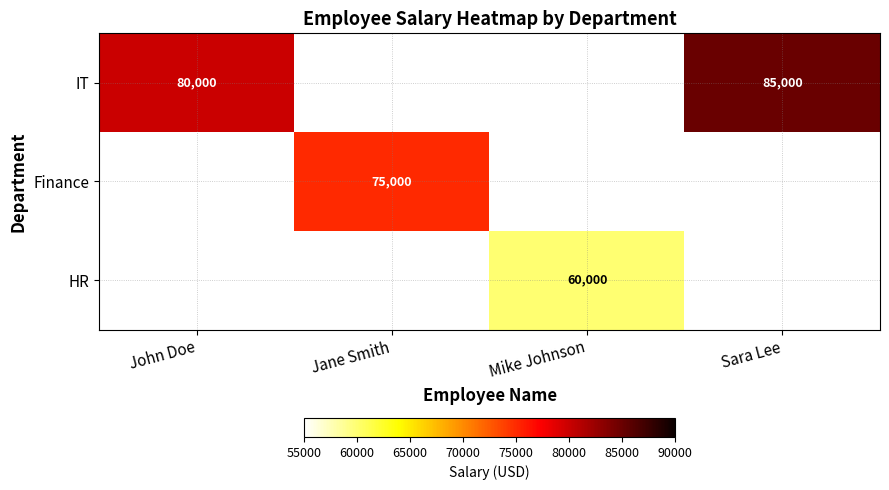

Is it true that Finance equals 134631 at Jane Smith?

False